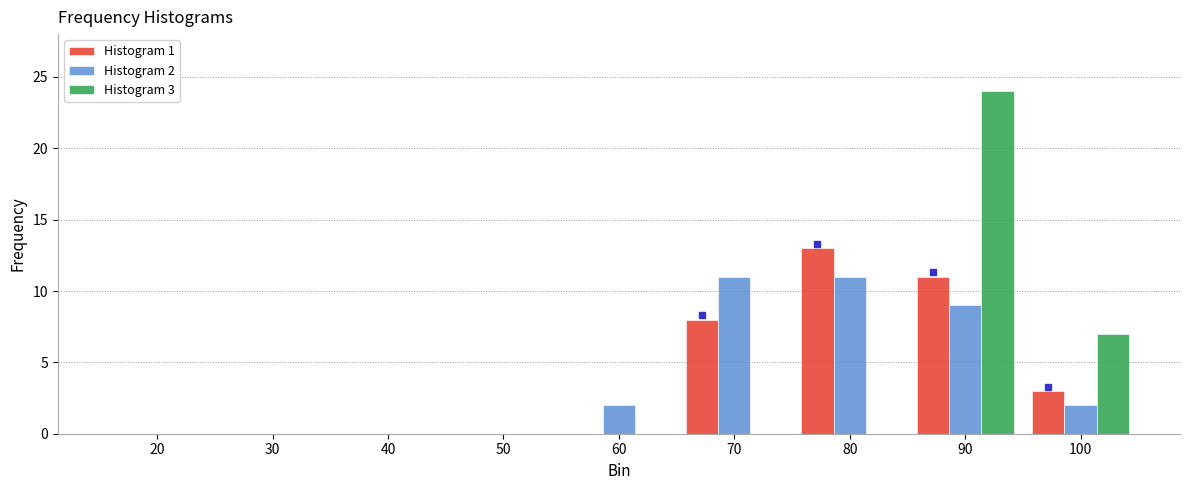

What is the sum of all Histogram 1 values?

35